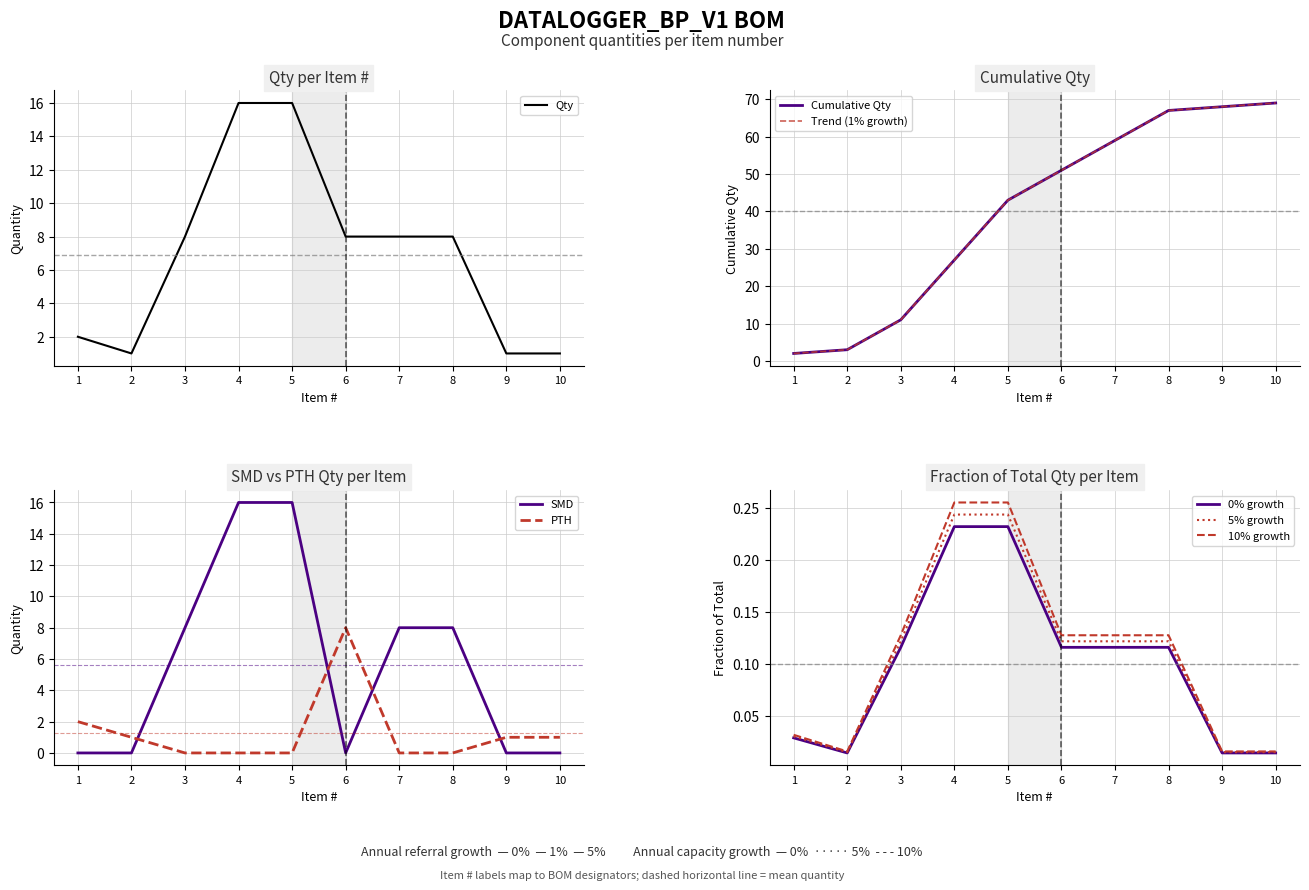

Reading left to right, transcribe all the data shown in this chart.

1=2	2=1	3=8	4=16	5=16	6=8	7=8	8=8	9=1	10=1